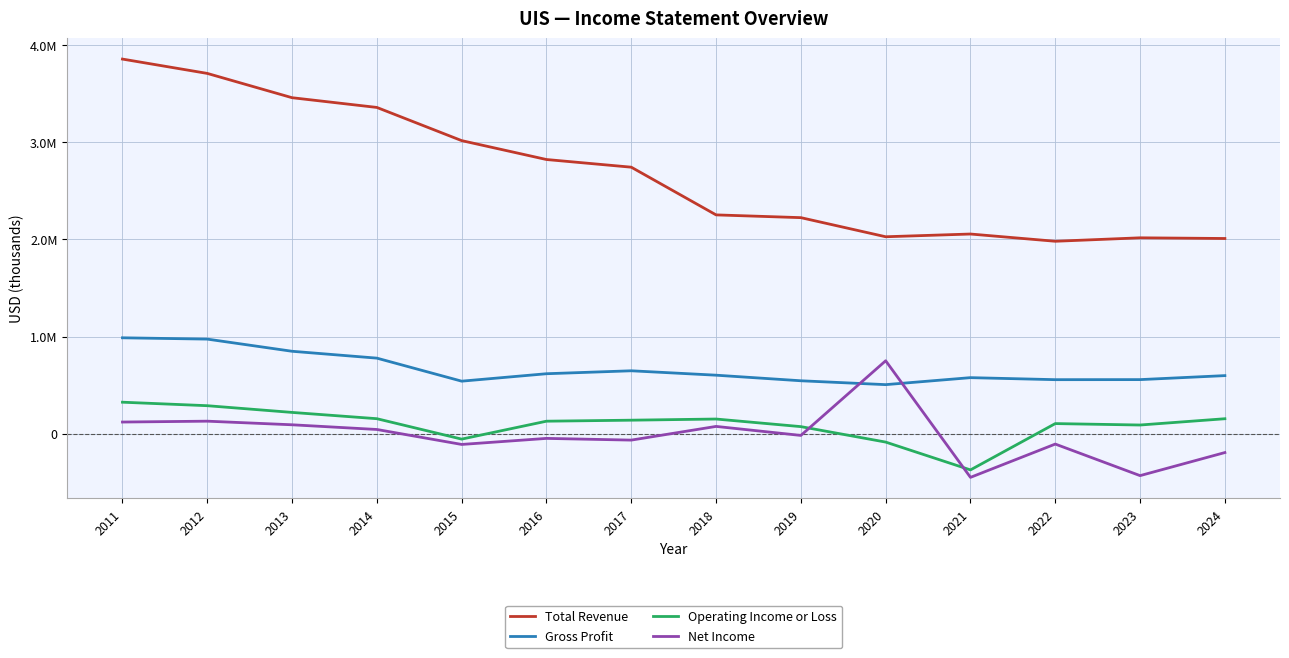

What are all the series names shown in the legend?

Total Revenue, Gross Profit, Operating Income or Loss, Net Income